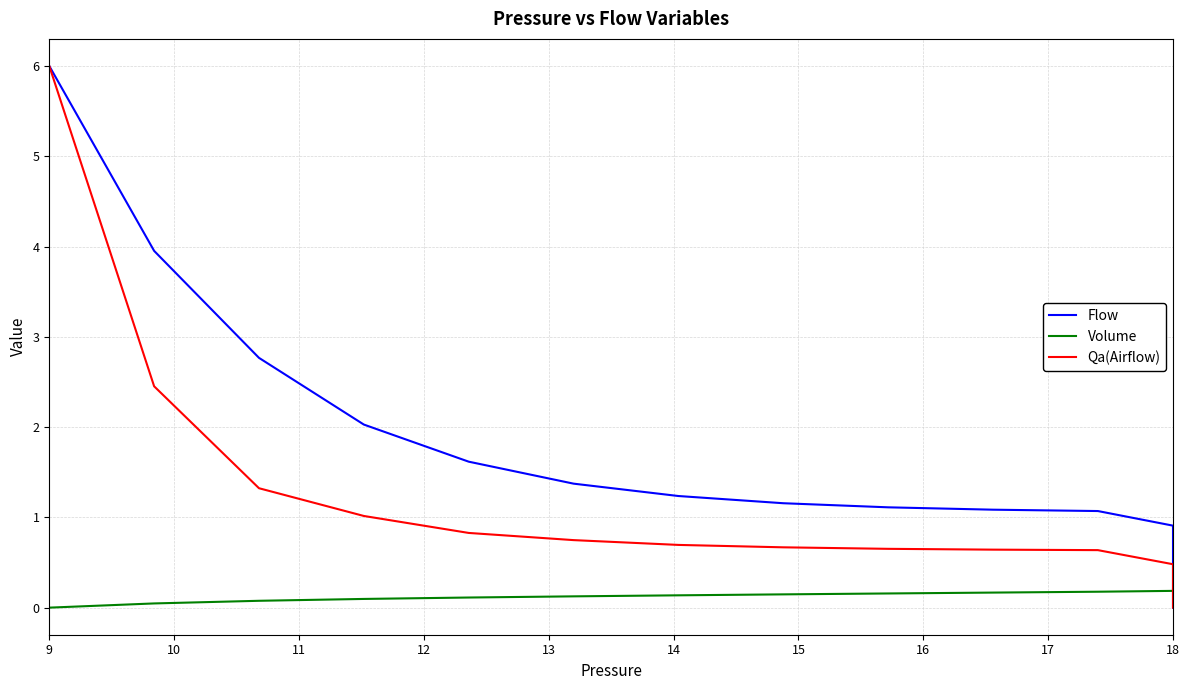

What is the difference between the maximum and minimum values in the Qa(Airflow) series?

6.0